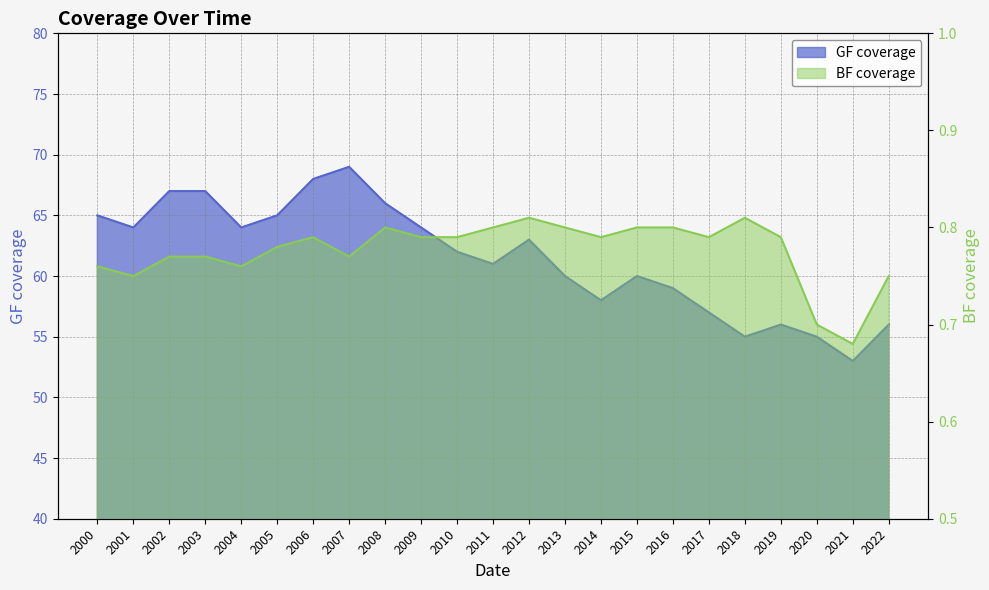

What is the value of the GF coverage point at the 12th from the left?

61.0